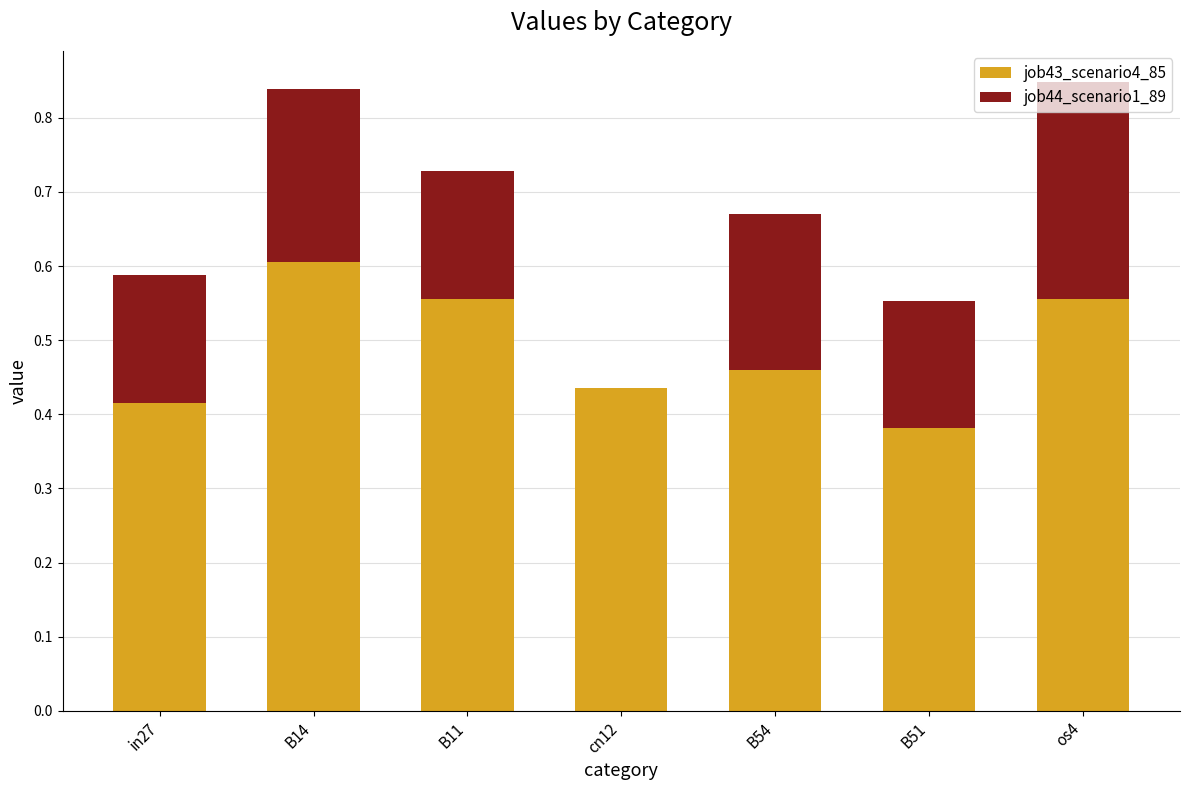

The job43_scenario4_85 series shows 0.6 at B14. True or false?

True